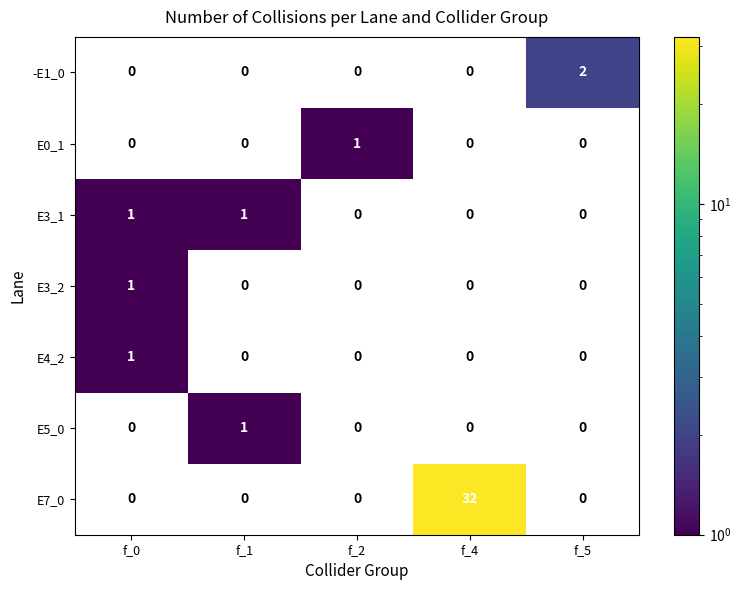

Is it true that -E1_0 equals 3 at f_5?

False